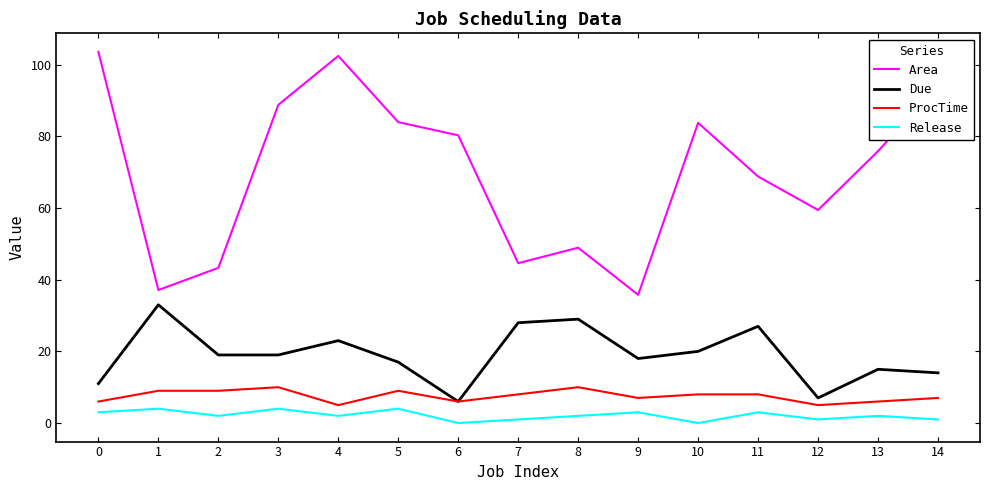

What is the average value of the ProcTime series?

7.5